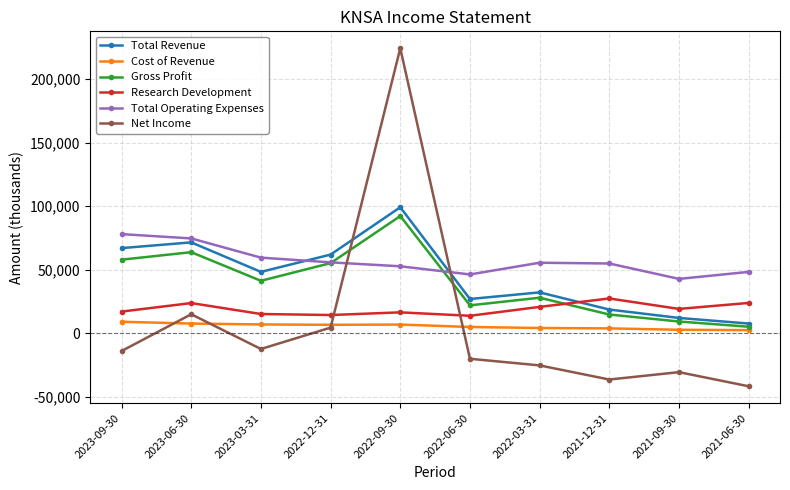

Is it true that Net Income equals -13900 at 2023-09-30?

True